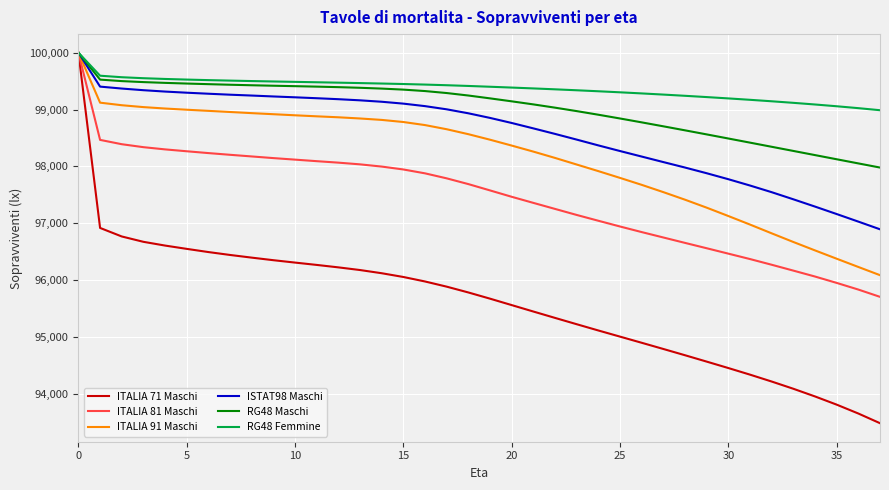

What is the difference between the second highest and minimum values in the RG48 Femmine series?

606.4